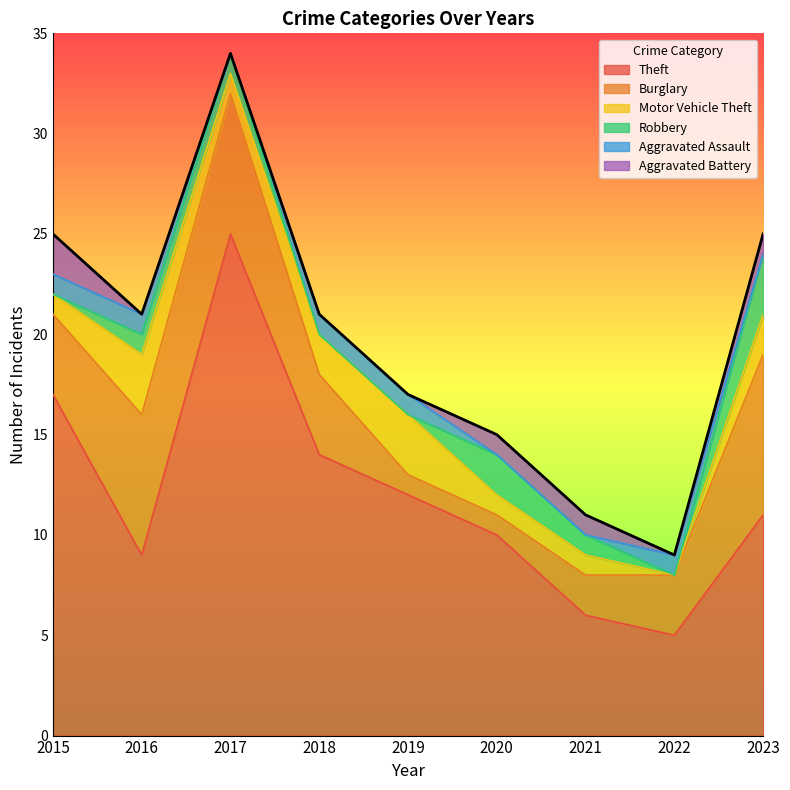

How many series are shown in this chart?

6